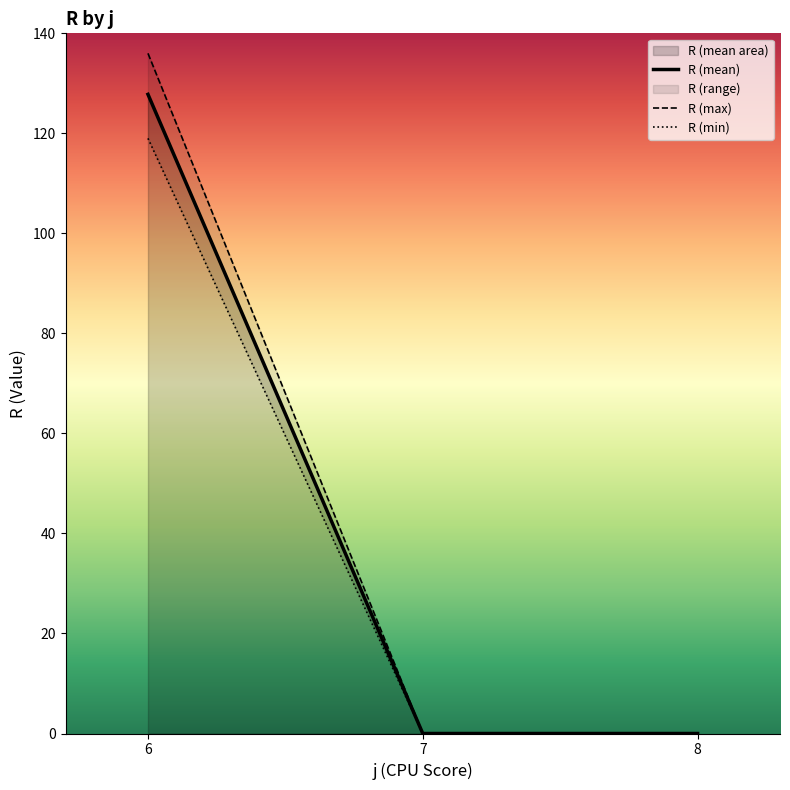

The R (mean) series shows 0.0 at 8. True or false?

True